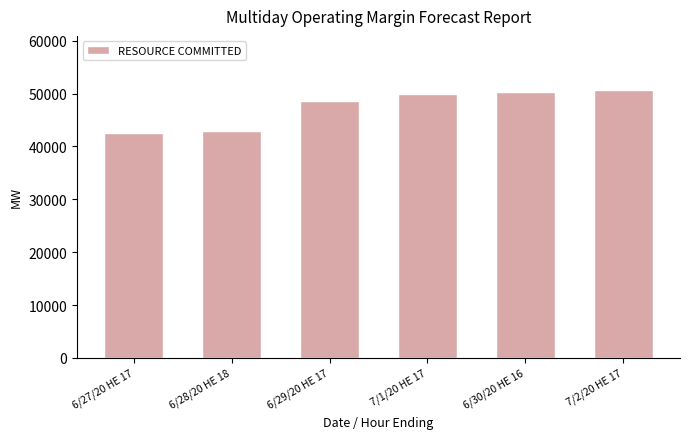

What is the difference between the maximum and minimum values?

8203